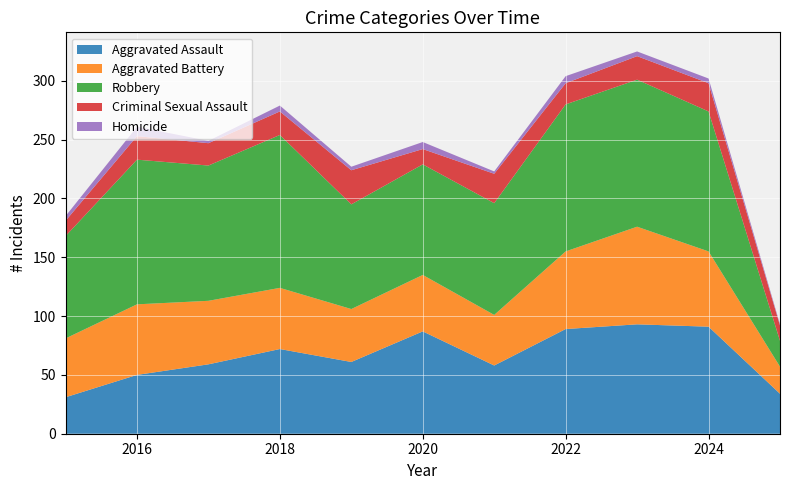

Reading right to left, transcribe all the data shown in this chart.

Aggravated Assault: 34	91	93	89	58	87	61	72	59	50	31
Aggravated Battery: 23	64	83	66	43	48	45	52	54	60	50
Robbery: 22	119	125	125	95	94	89	130	115	123	87
Criminal Sexual Assault: 13	24	20	18	25	13	29	20	19	20	13
Homicide: 1	4	4	6	2	6	3	5	2	8	4